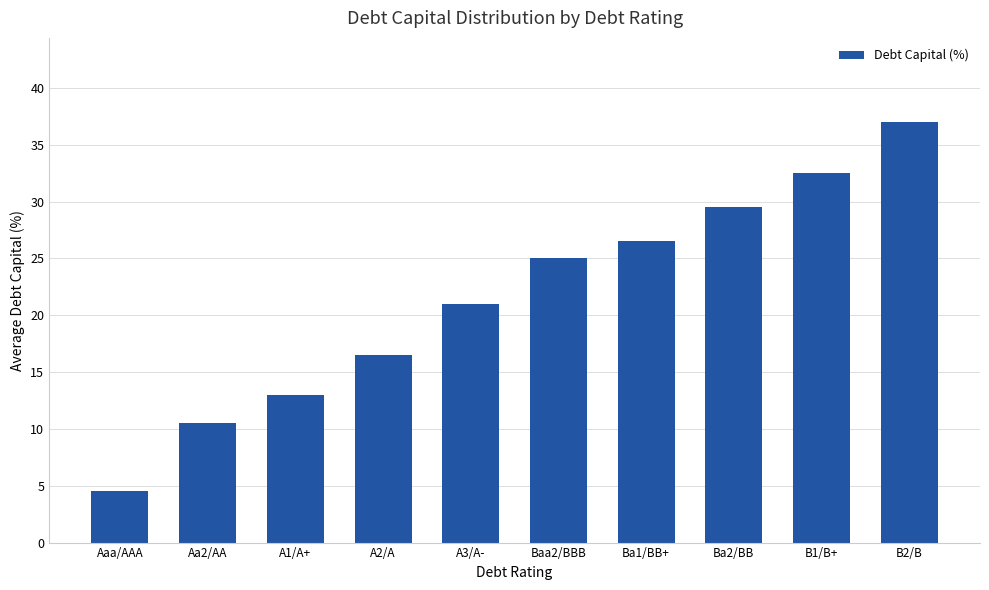

What position from the right is Ba2/BB?

3